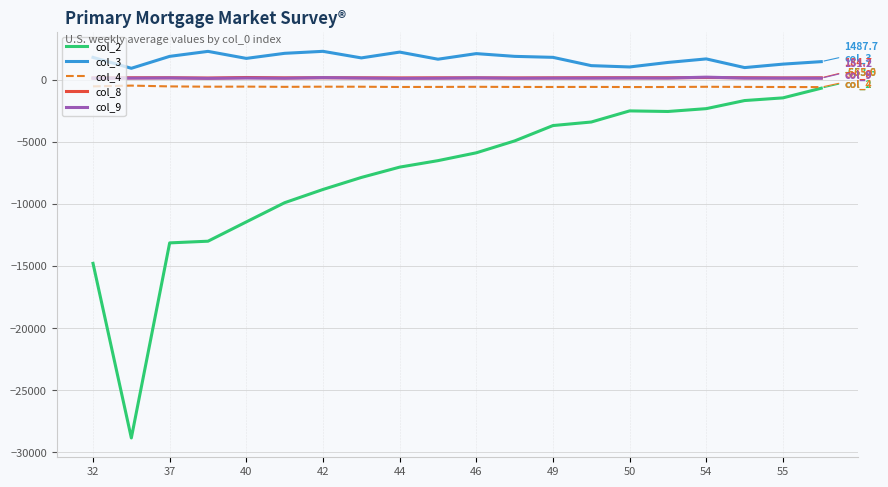

What is the difference between the maximum and minimum values in the col_4 series?

120.8